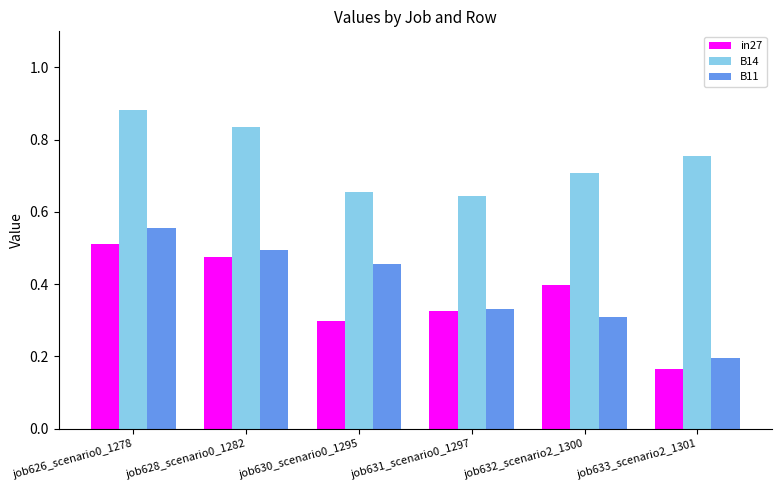

At which label is B11 closest to 0?

job633_scenario2_1301